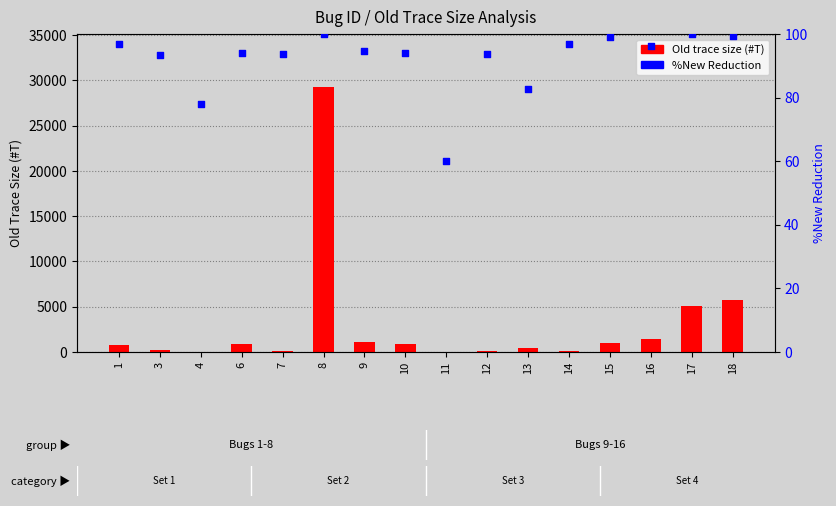

Is the value of %New Reduction at 6 greater than the value of Old trace size (#T) at 3?

No